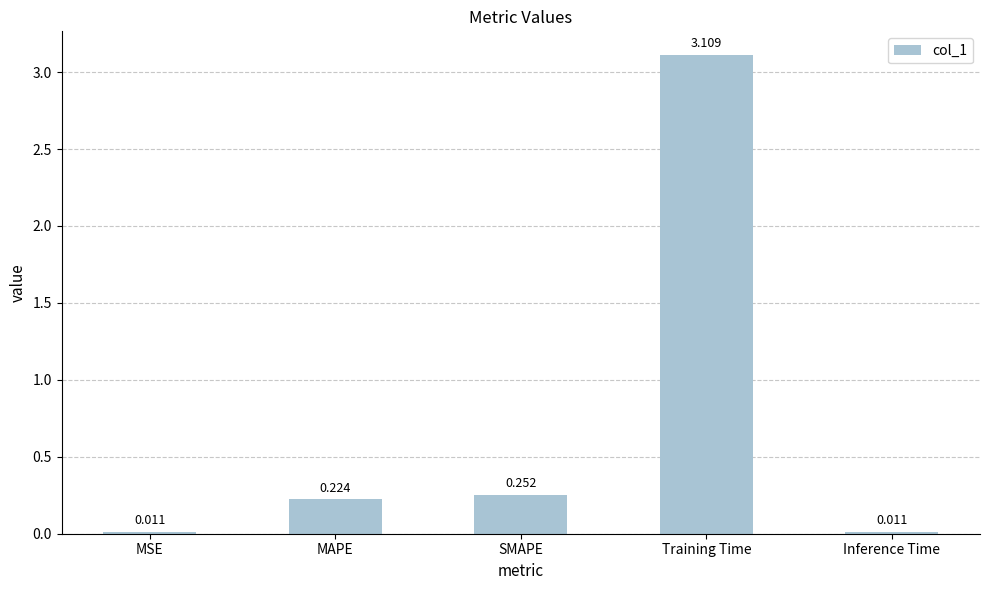

The value at MAPE is 0.4. True or false?

False